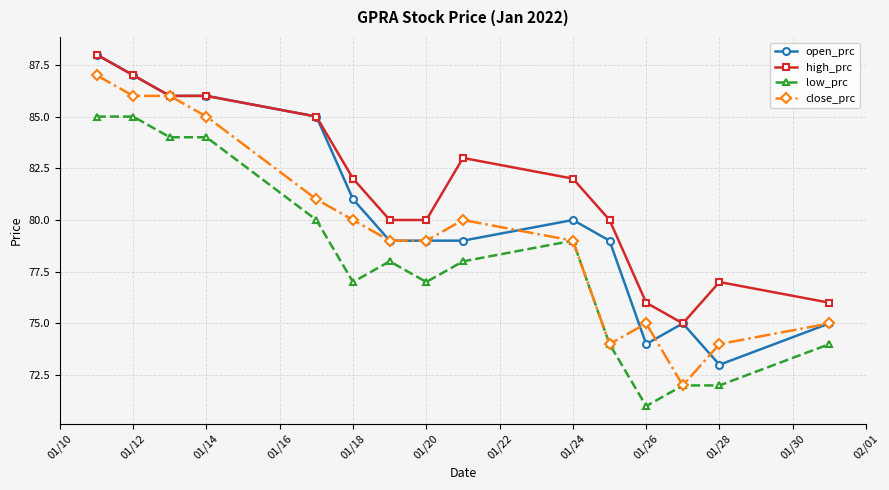

List the series in order of their overall mean, highest first.

high_prc, open_prc, close_prc, low_prc